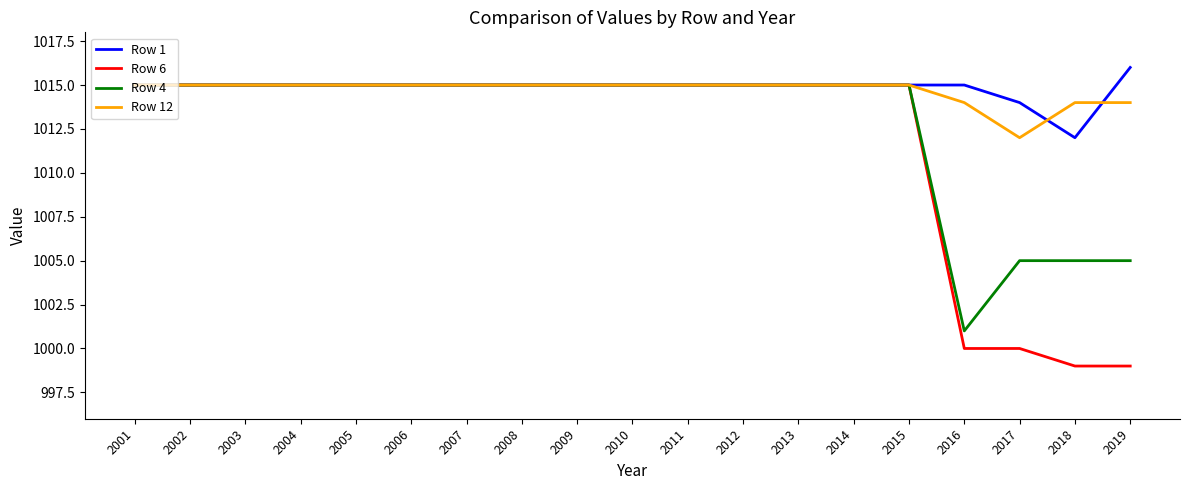

How many lines are shown in the chart?

4